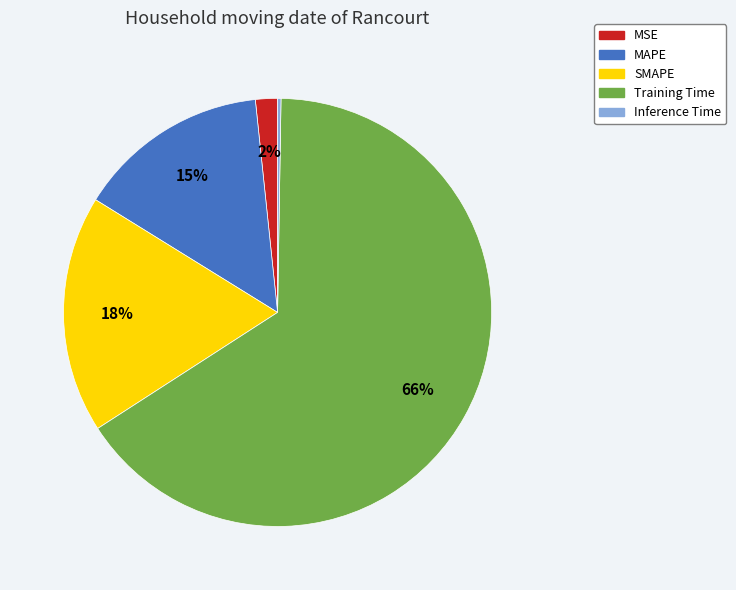

Is there any slice that represents more than half of the pie?

Yes